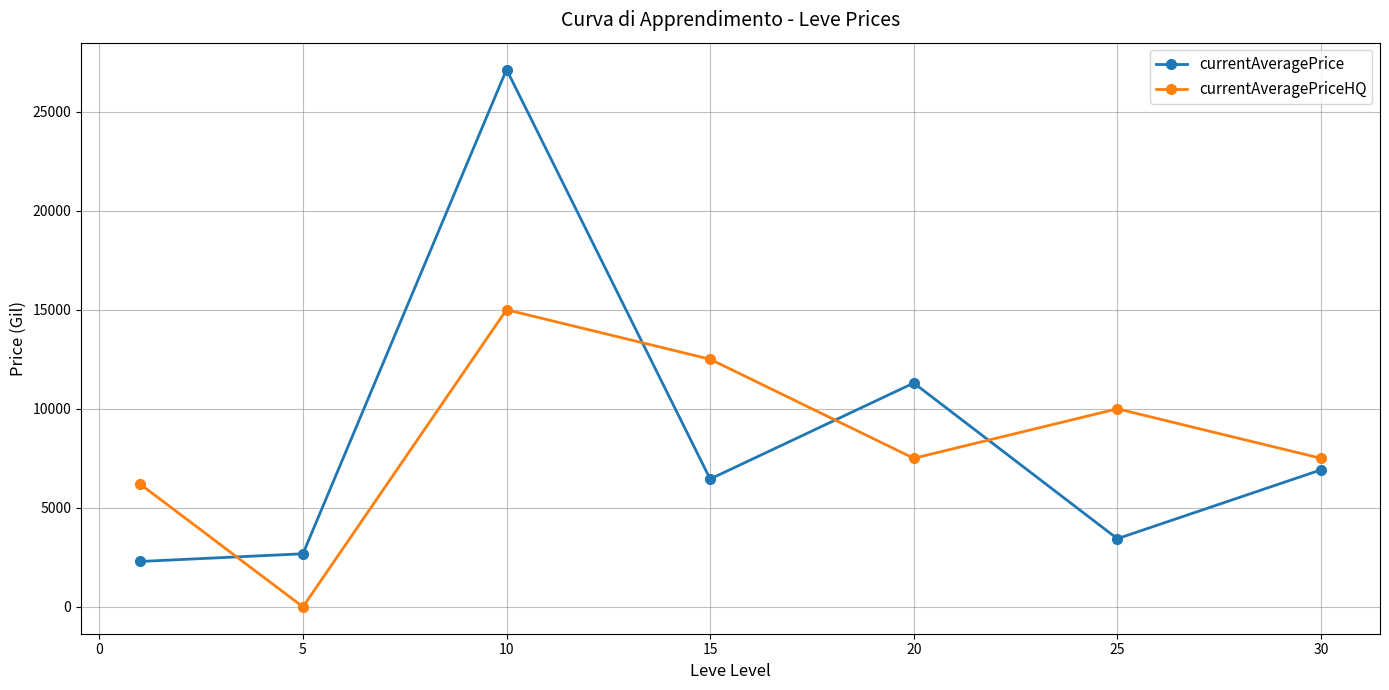

How many categories are shown in the chart?

7